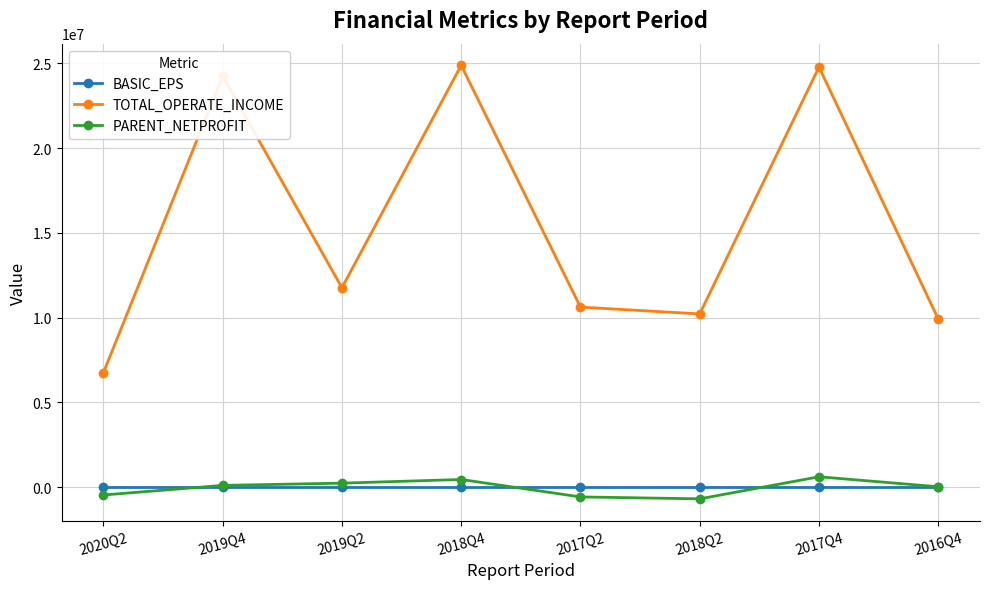

At which label does TOTAL_OPERATE_INCOME reach its minimum?

2020Q2